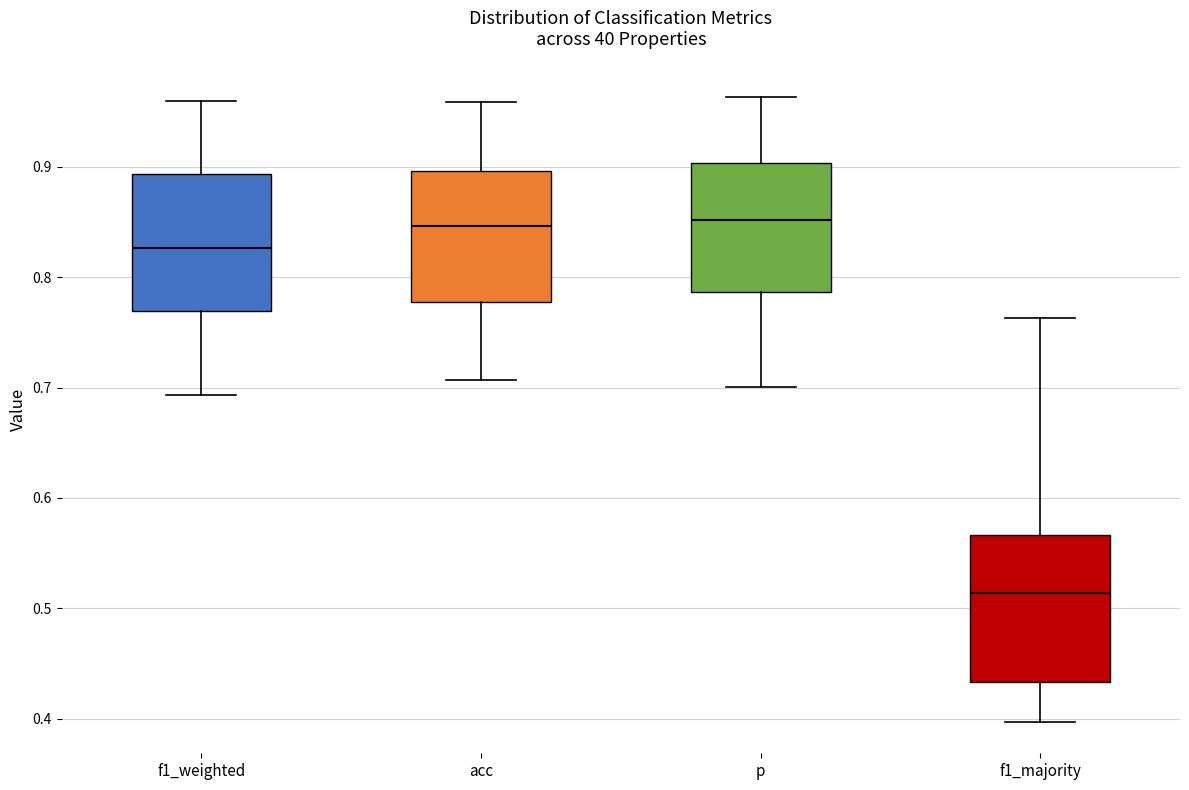

Which box has the lowest median line?

f1_majority